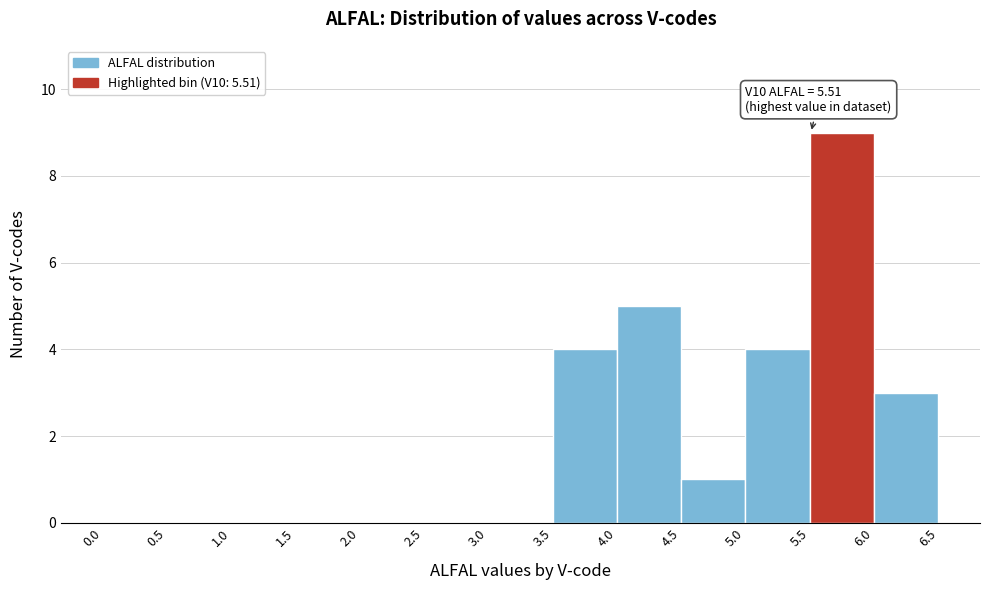

Which range on the x-axis has the tallest bar?

5.5 to 6.0